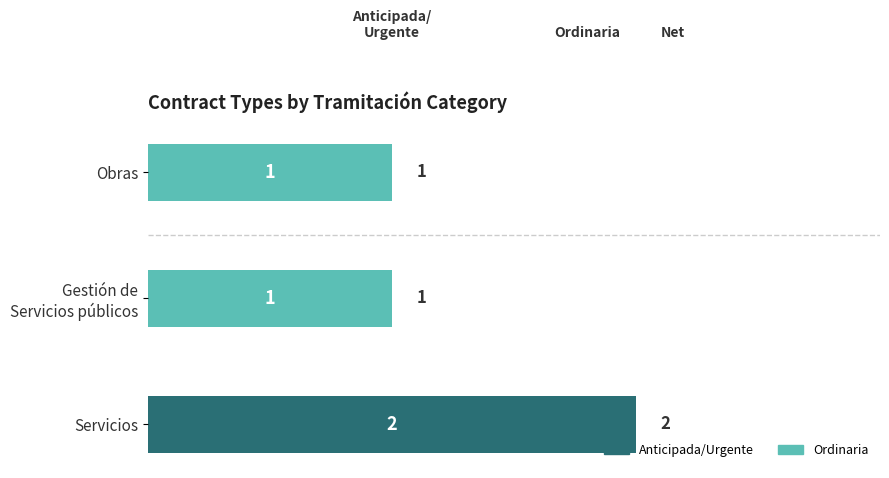

At which category is the sum across all series the highest?

Servicios